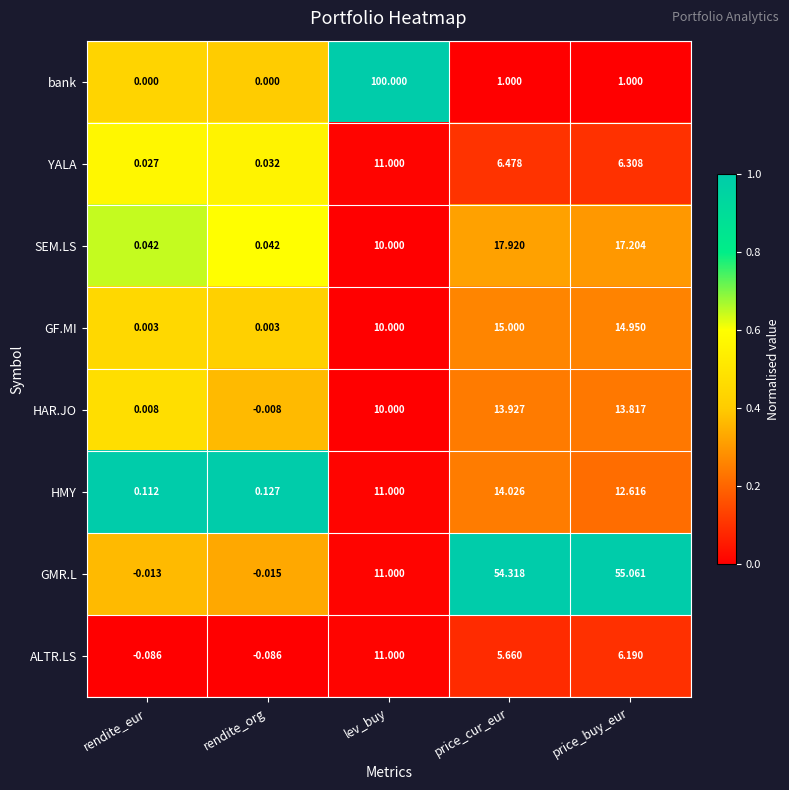

At which category does the chart reach its peak across all series?

lev_buy